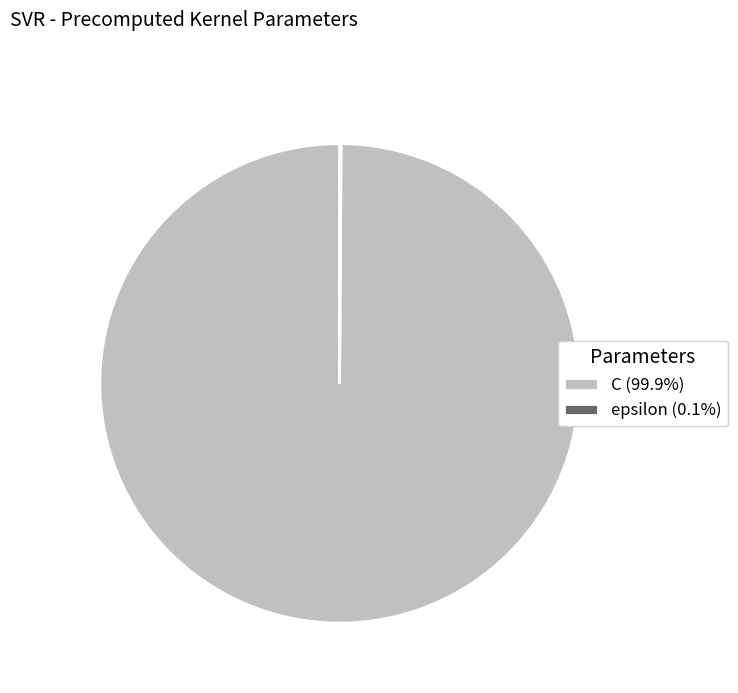

What is the largest slice in the pie chart?

C